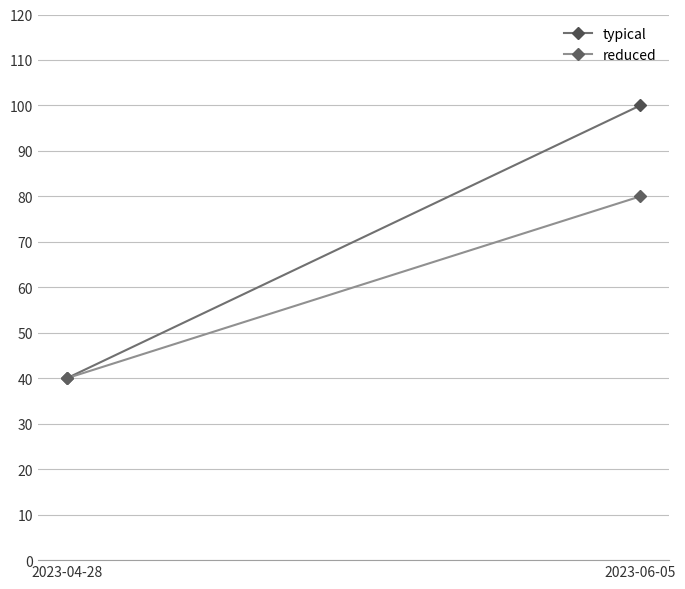

Which category has the highest value in the typical series?

2023-06-05